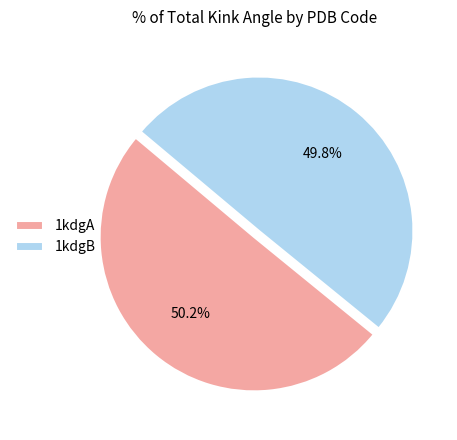

Is the sum of 1kdgA and 1kdgB greater than half?

Yes